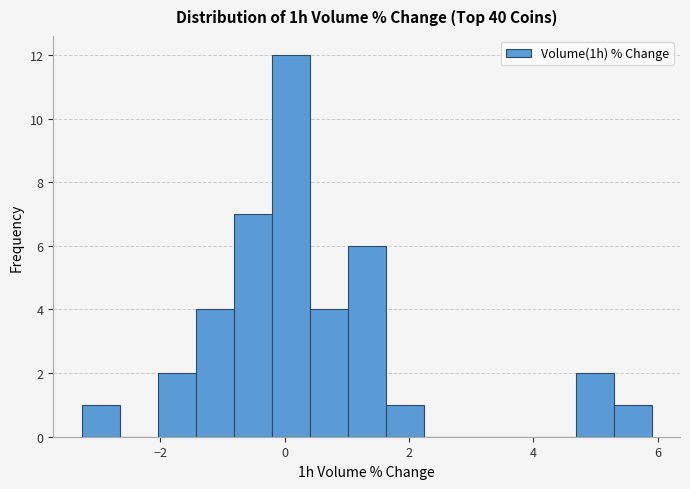

Read against the x-axis, roughly where is the centre of the tallest bar?

0.0